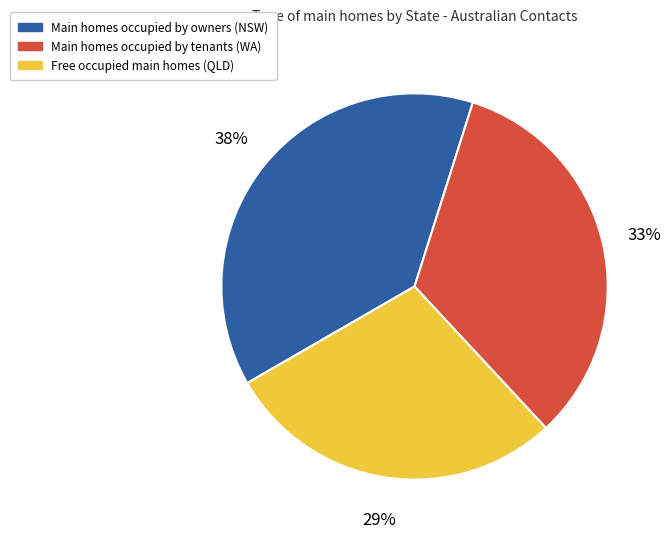

To the nearest percent, what is the average slice percentage?

33%